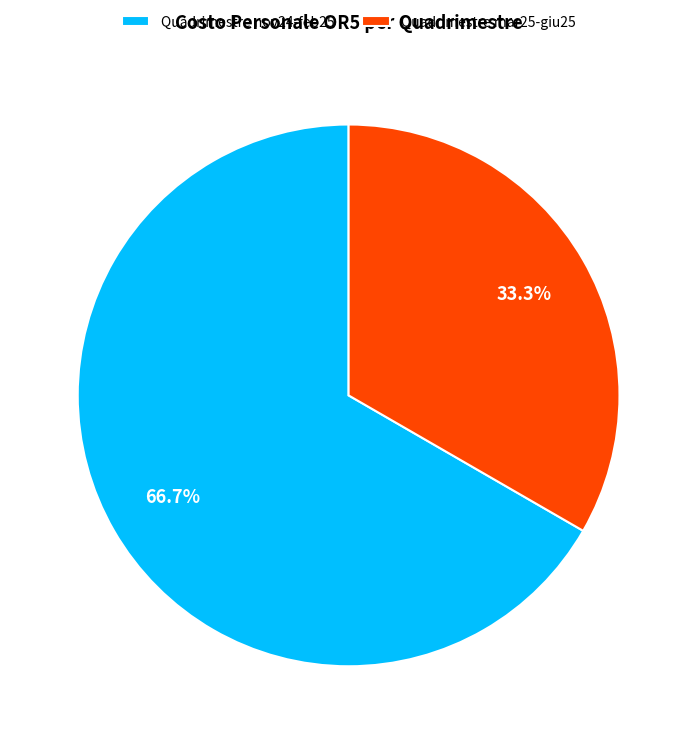

Count the number of slices in the pie.

2